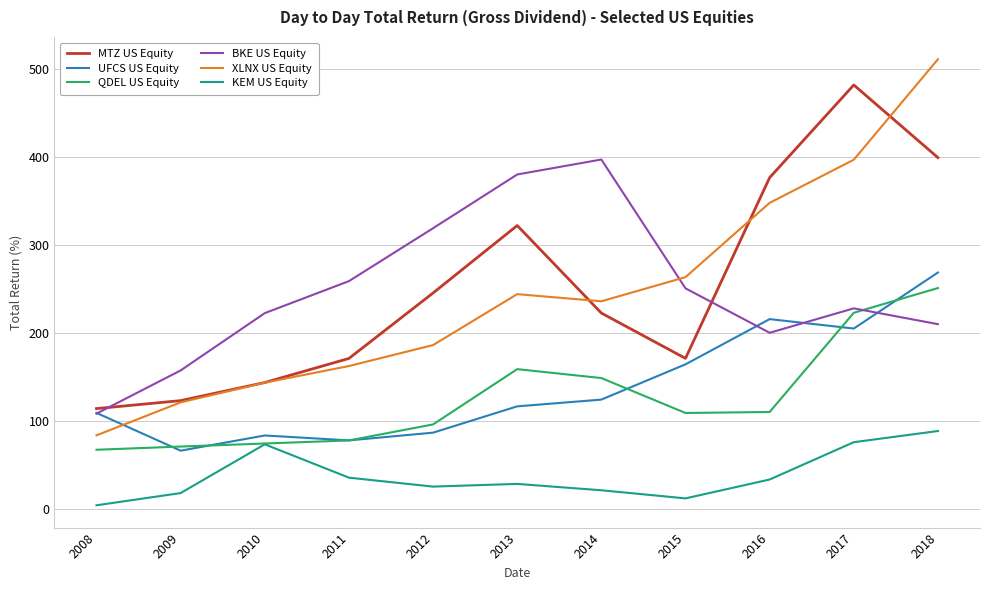

After their last crossing, which series has the higher values: BKE US Equity or UFCS US Equity?

UFCS US Equity